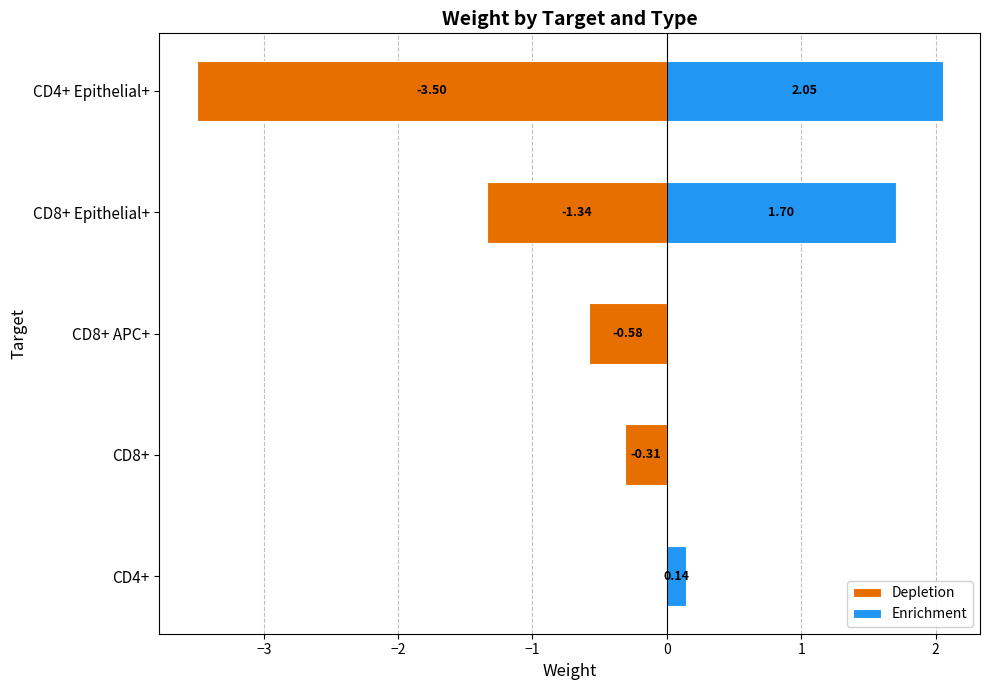

What is the sum of all Depletion values?

-5.7